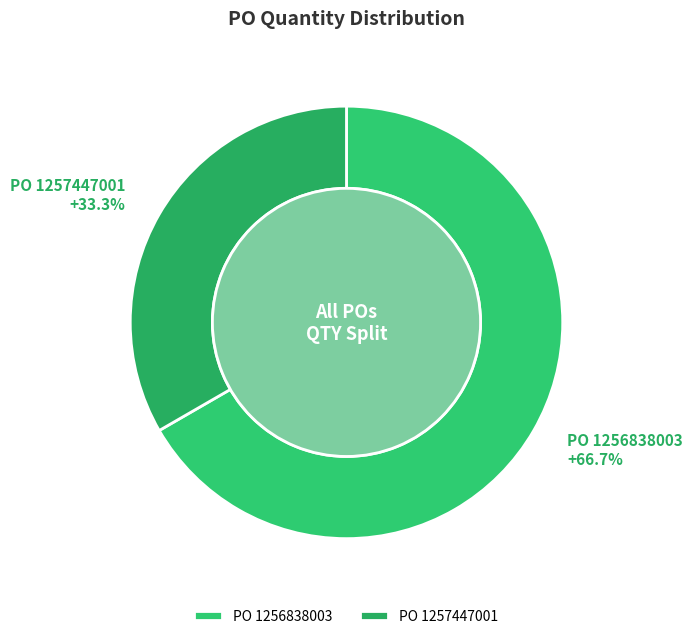

What percentage is the 1256838003 slice, to the nearest percent?

67%